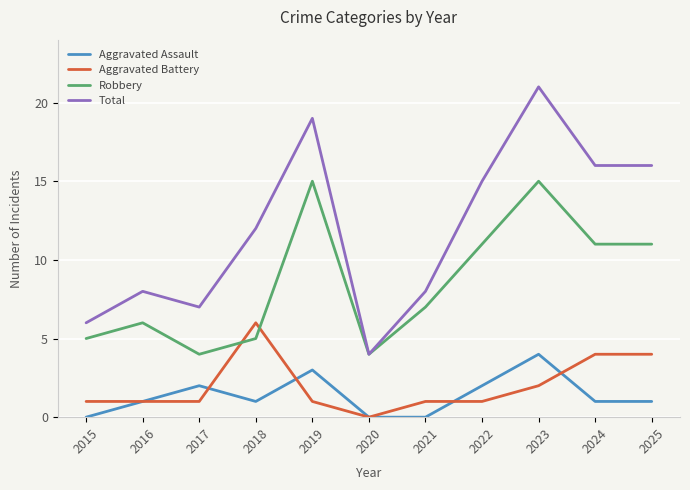

What is the difference between the second highest and second lowest values in the Robbery series?

11